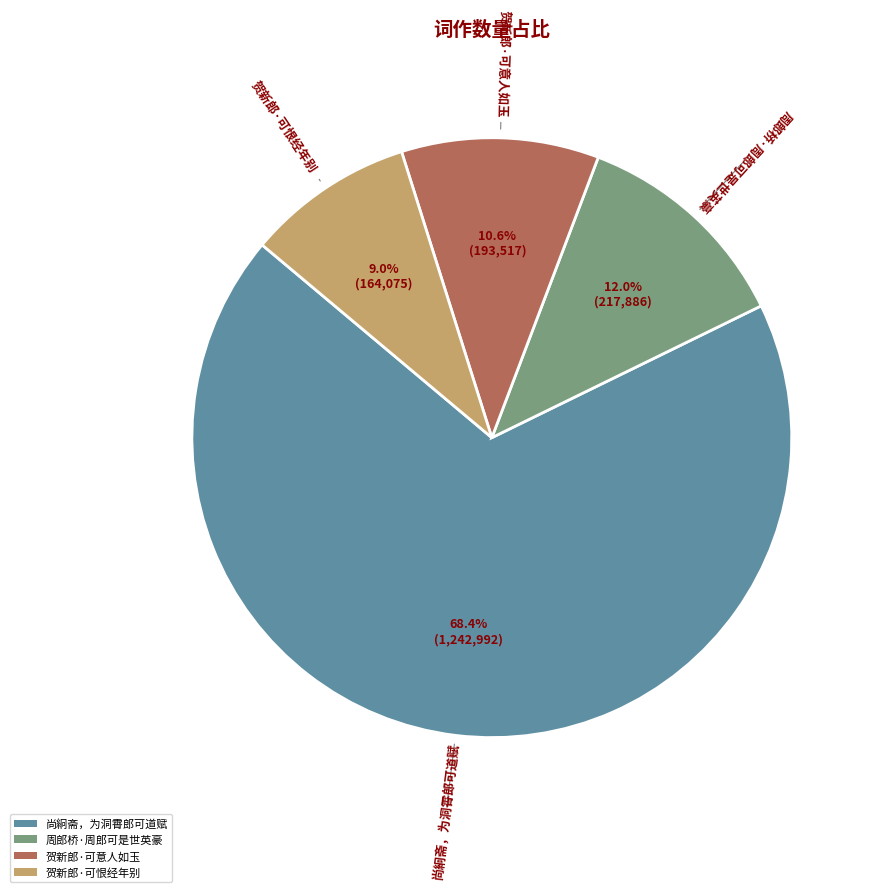

Is it true that 贺新郎·可恨经年别 is 3% of the pie?

False